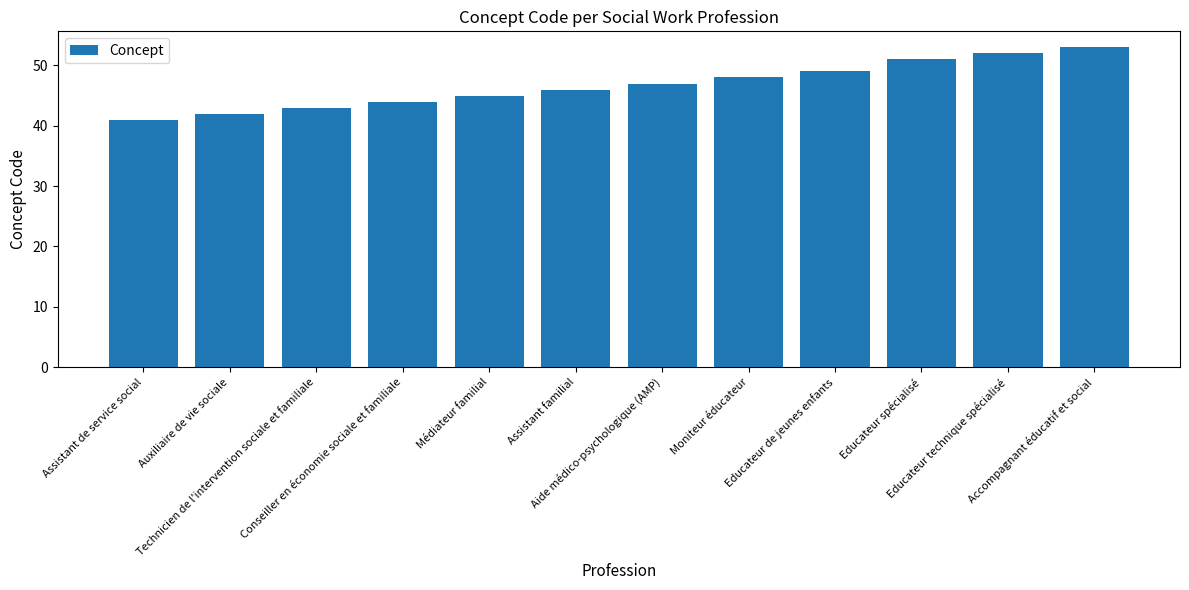

Which category has the highest value across all series?

Accompagnant éducatif et social